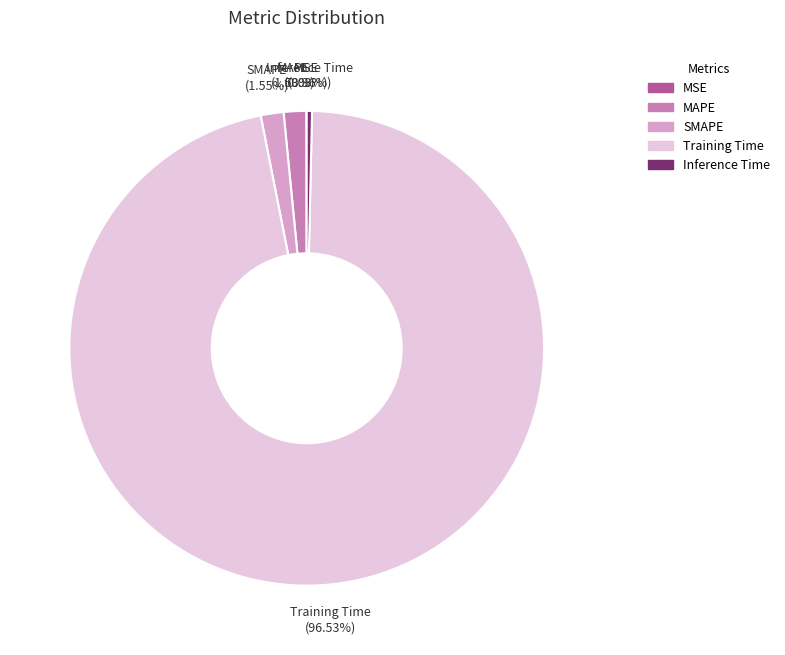

What percentage is NOT represented by Inference Time?

99.6%